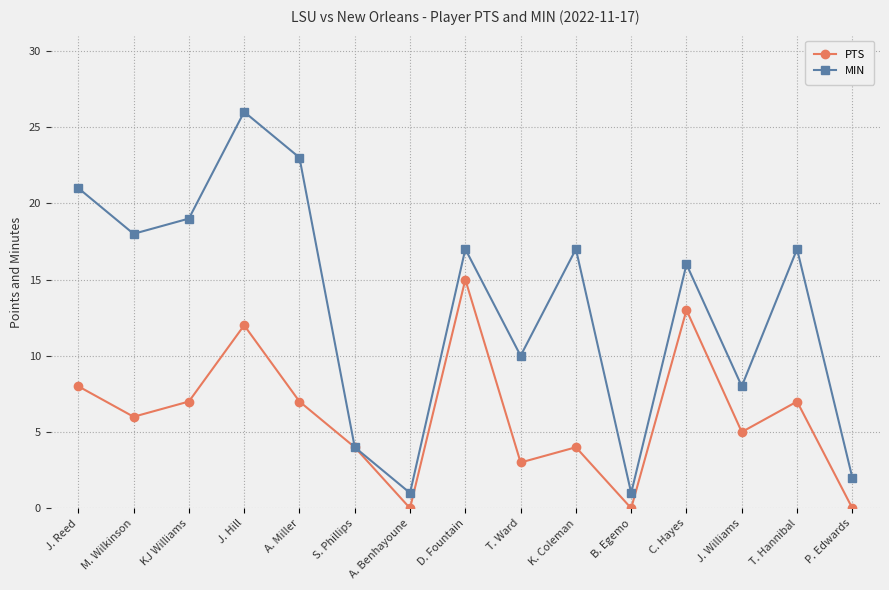

Which series has the widest spread of values?

MIN